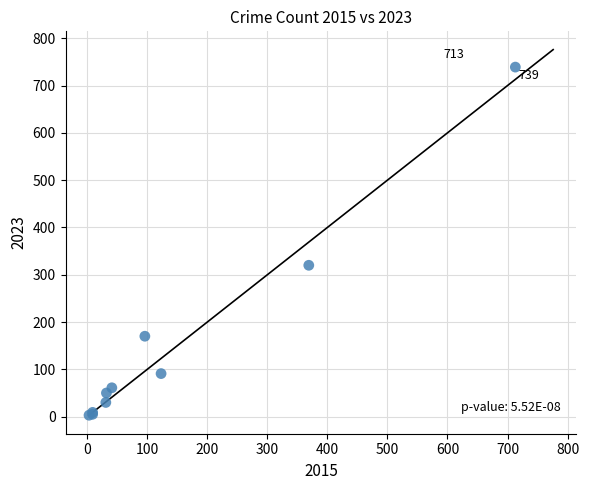

What Y value in the scatter plot is closest to 371?

320